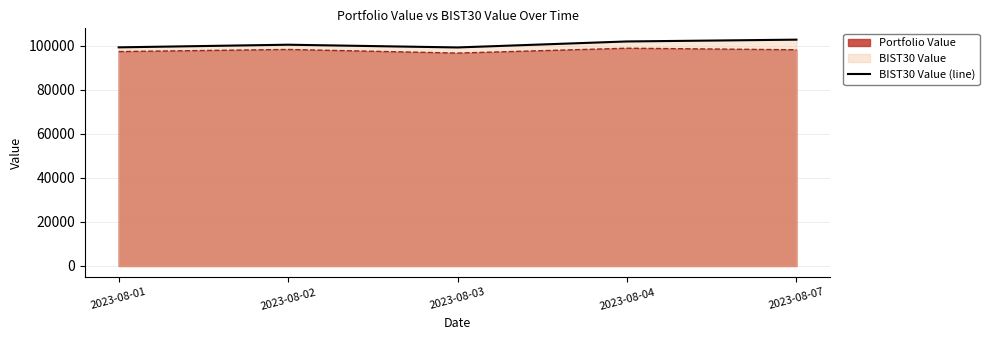

Reading left to right, extract all data points from this chart.

99193.7	100391.1	99149.3	101869.0	102686.7